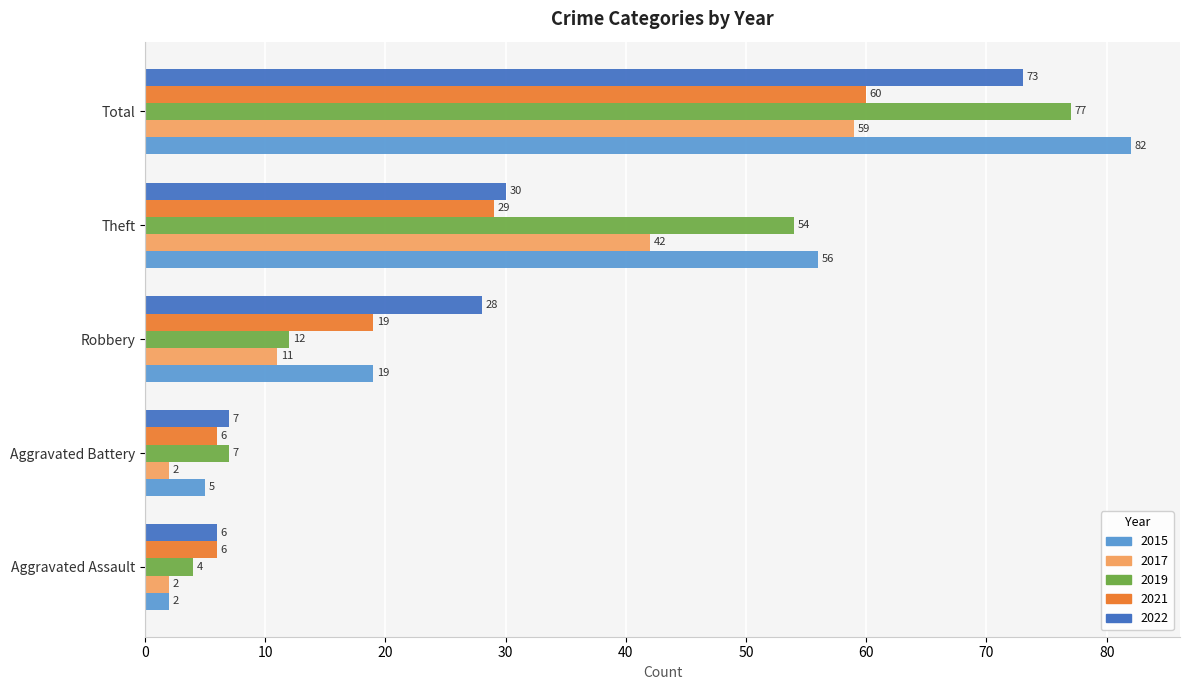

The 2017 series shows 56 at Theft. True or false?

False